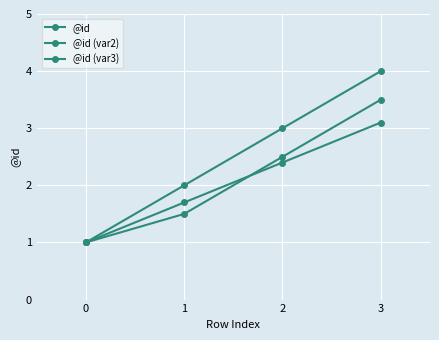

How many series are shown in this chart?

3